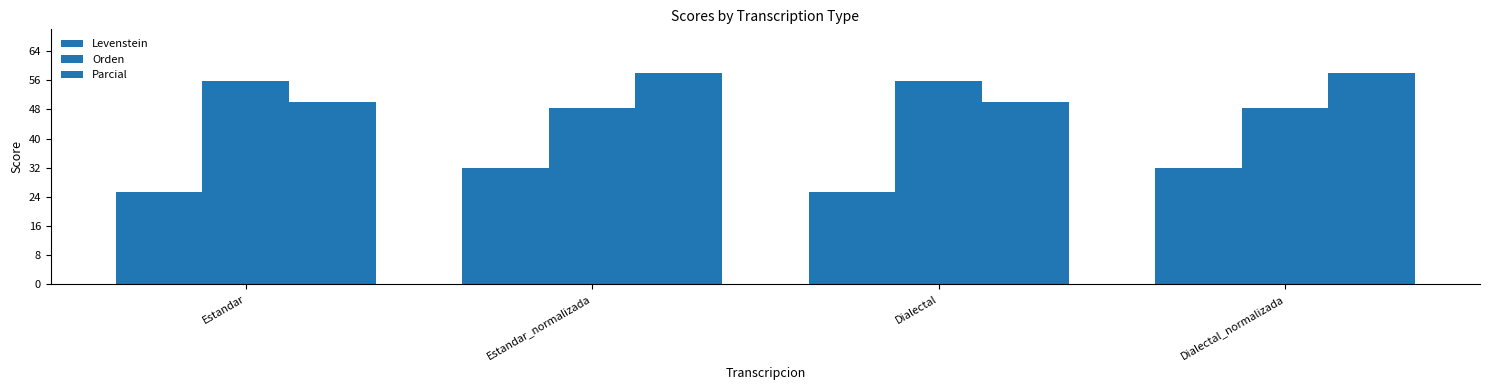

Which series changed the most between Estandar and Dialectal?

Levenstein